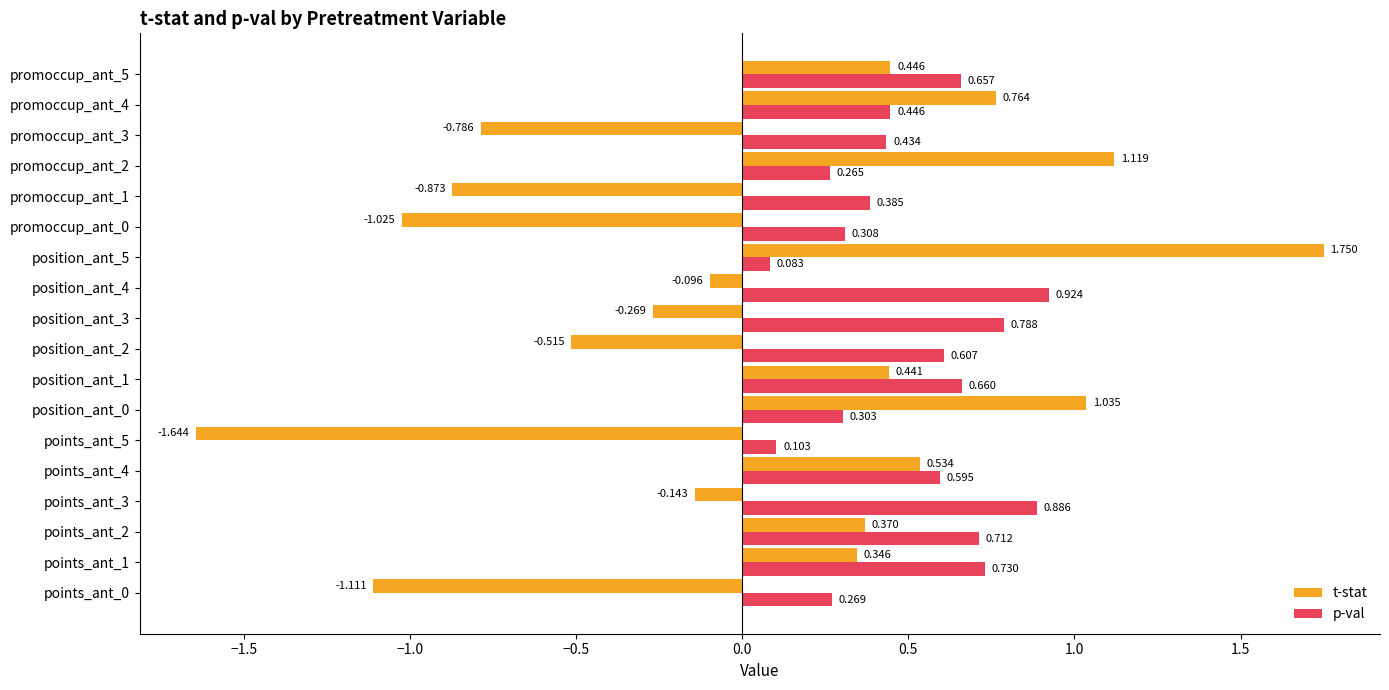

Which series has the widest spread of values?

t-stat